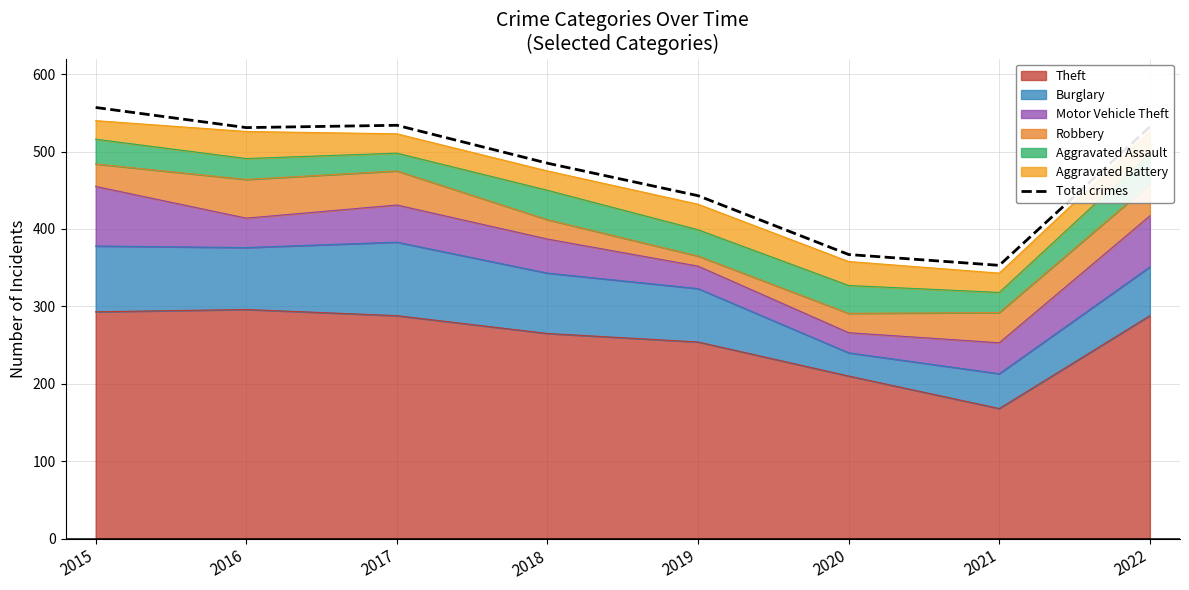

How many values exceed 531?

3